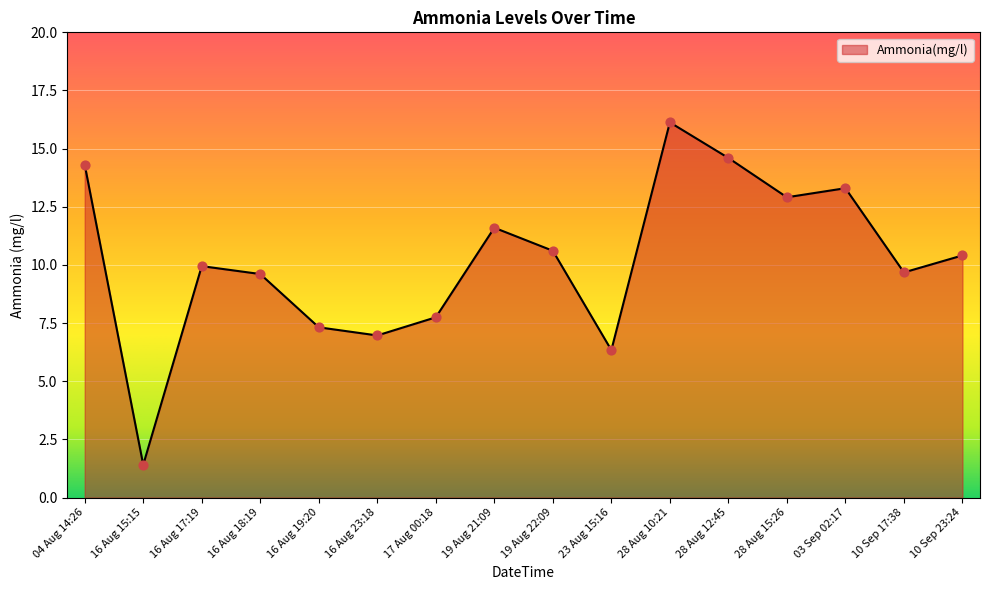

Approximately how many times larger is the value at 04 Aug 14:26 compared to 19 Aug 22:09?

1.3